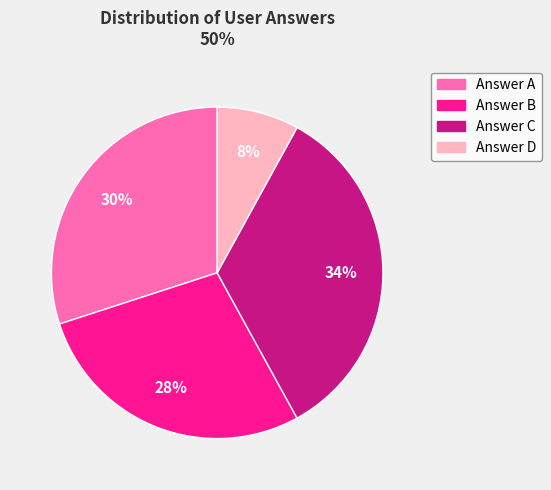

To the nearest percent, what is the average slice percentage?

25%